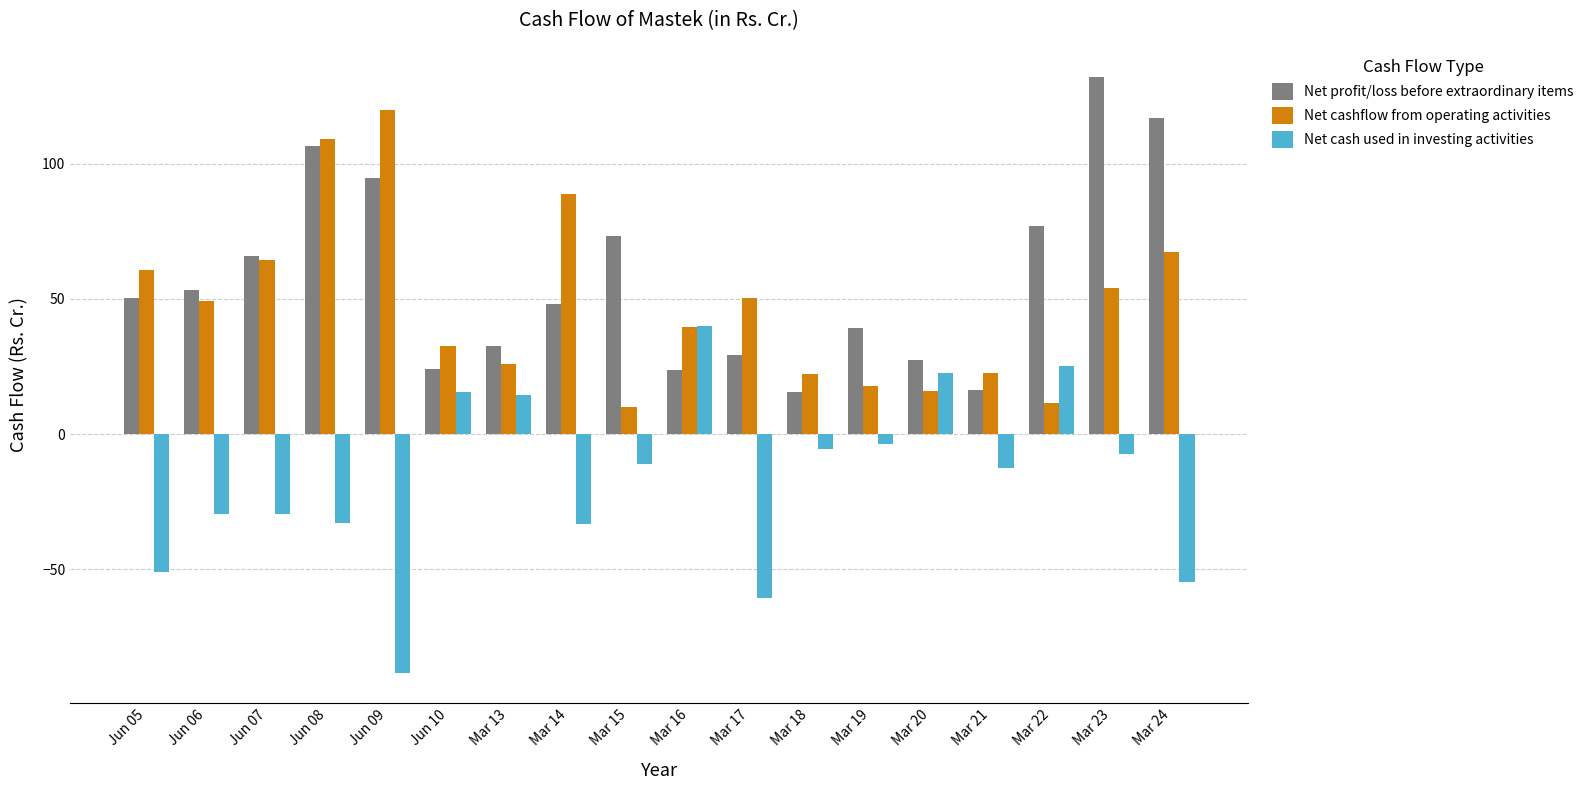

The value of Net profit/loss before extraordinary items at Jun 07 is 65.7. True or false?

True